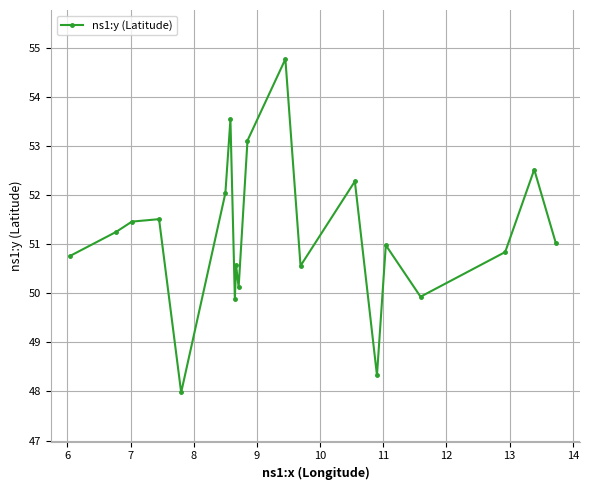

What is the difference between the second highest and minimum values?

5.6